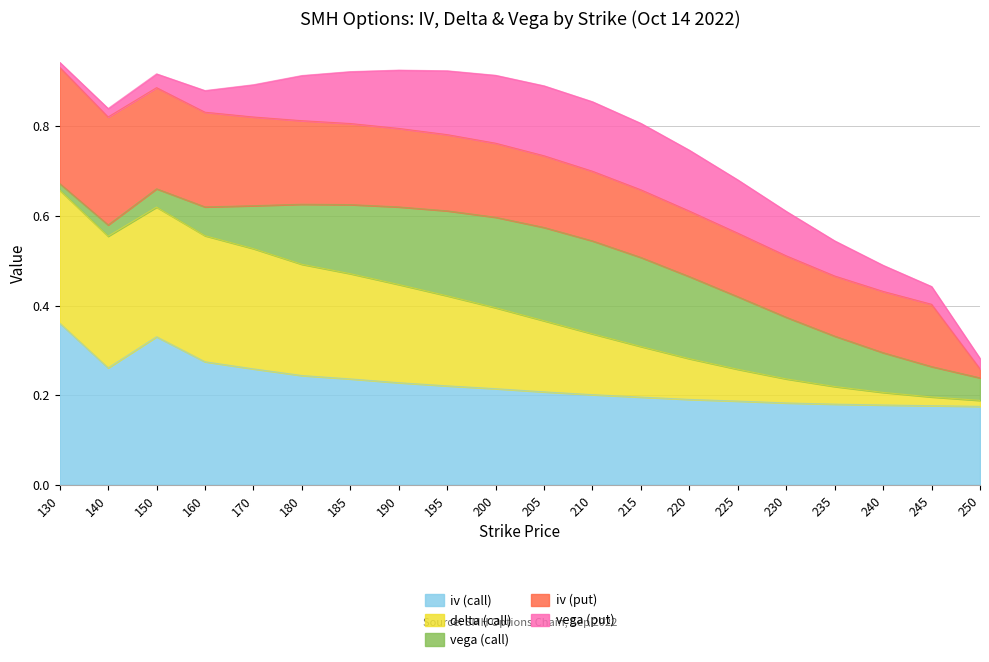

Is it true that vega (call) equals 0.1 at 235?

True